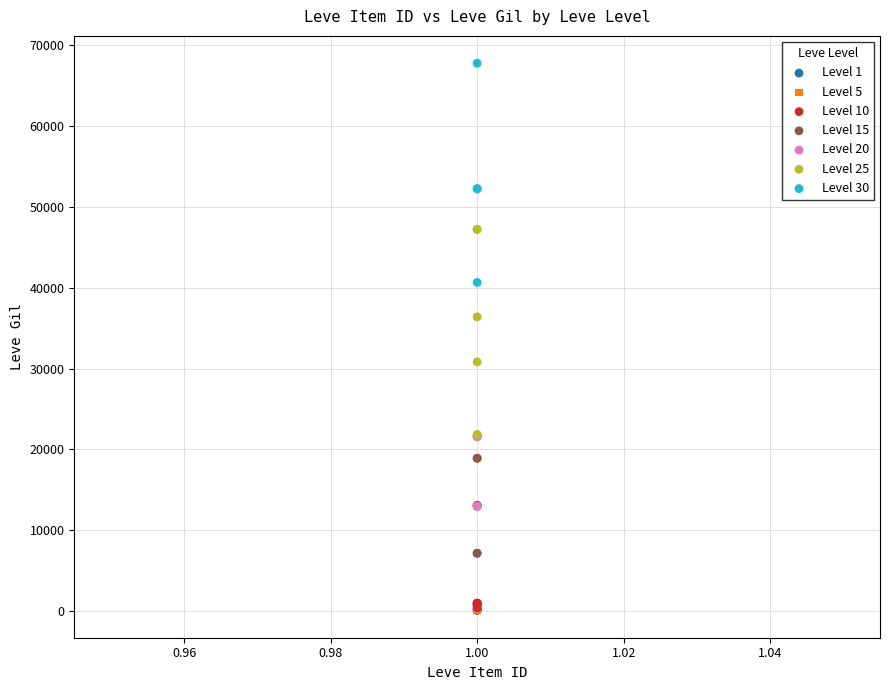

Which series reaches the maximum Y coordinate?

Level 30